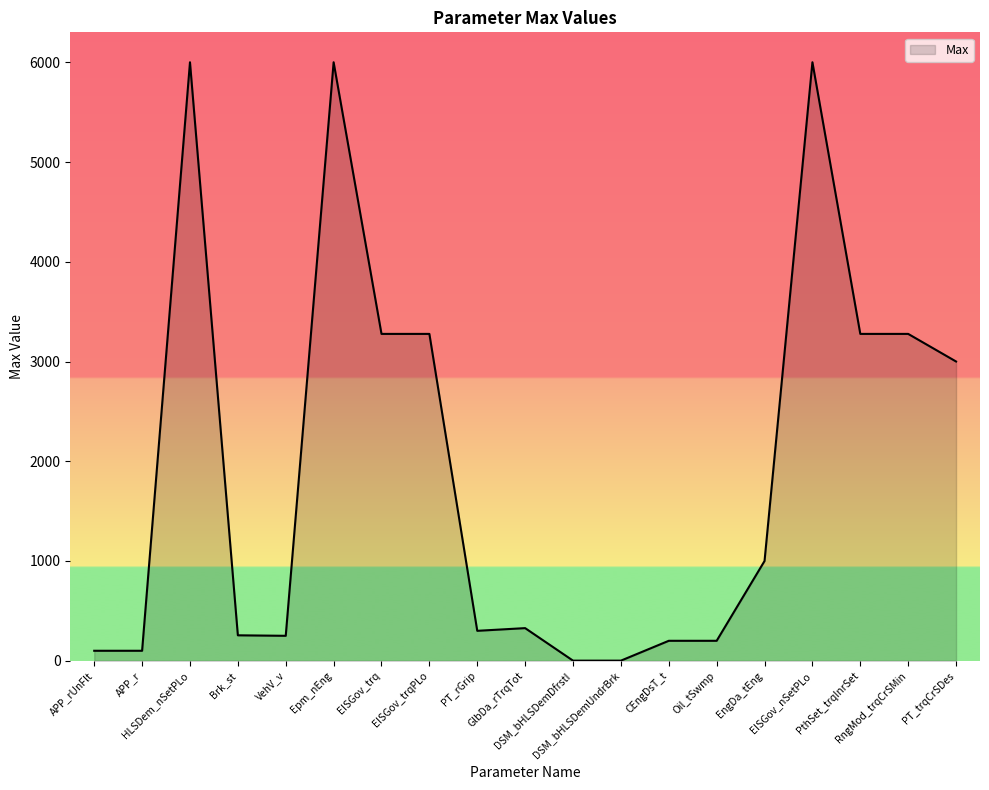

The chart shows a value of 1540.6 at EngDa_tEng. True or false?

False